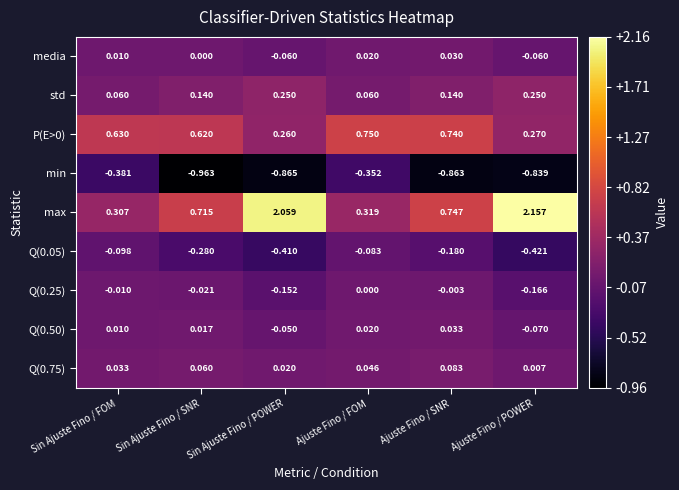

Is the value of Q(0.25) at Ajuste Fino / POWER greater than the value of P(E>0) at Sin Ajuste Fino / FOM?

No